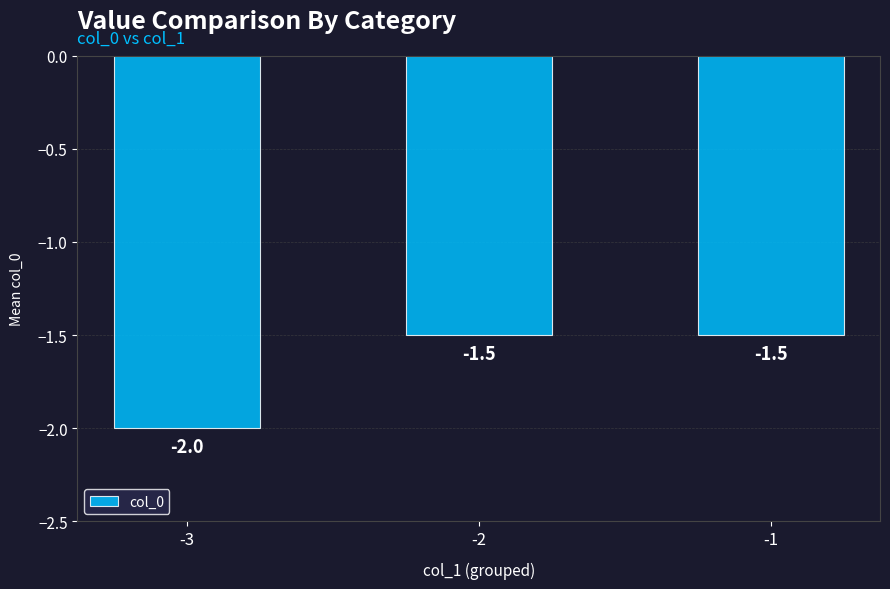

The chart shows a value of -2.0 at -3. True or false?

True